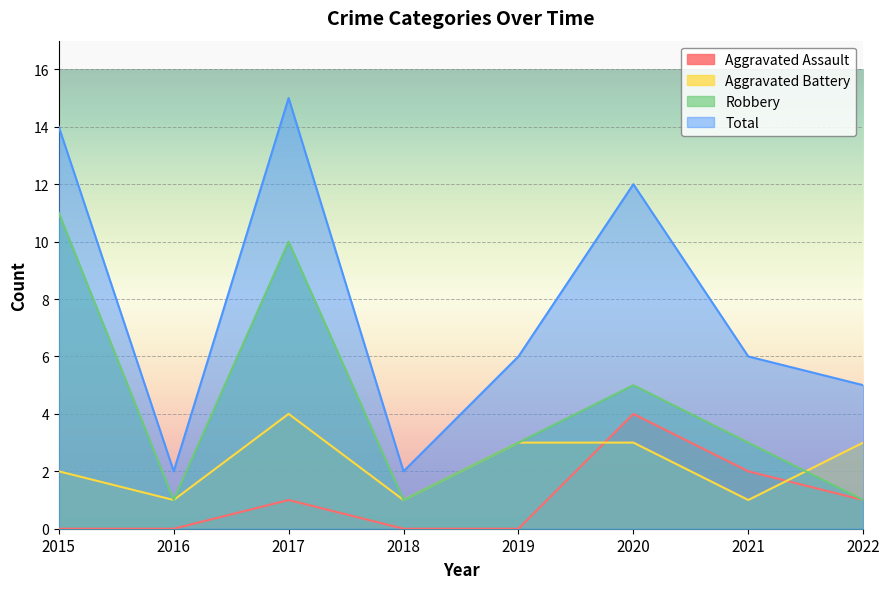

What is the lowest value of the Robbery series?

1